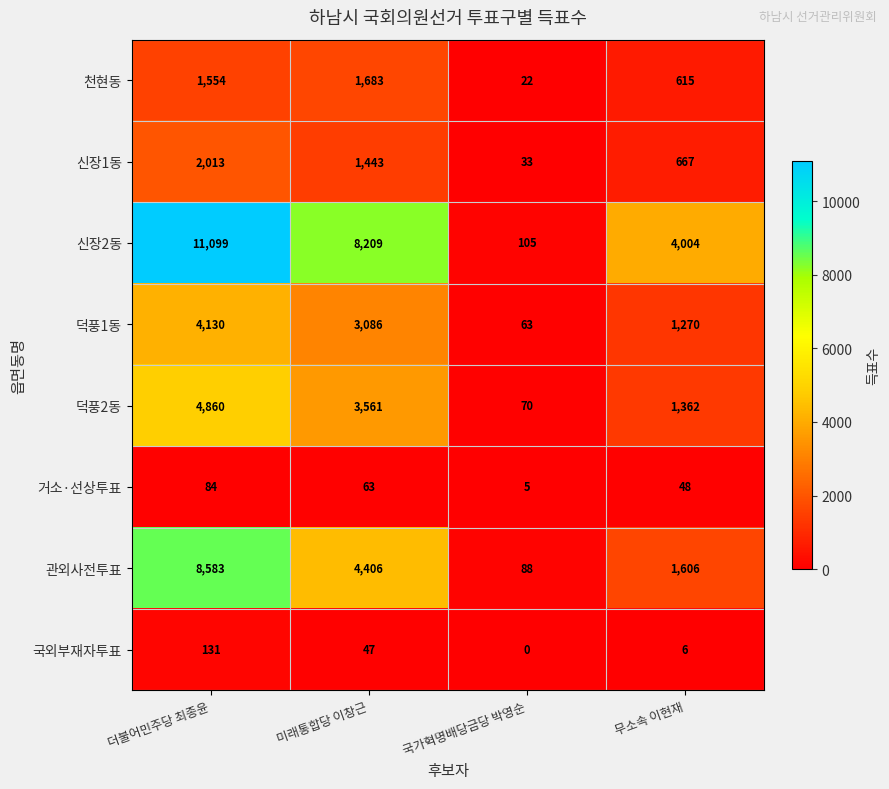

What is the difference between the second highest and second lowest values in the 덕풍2동 series?

2199